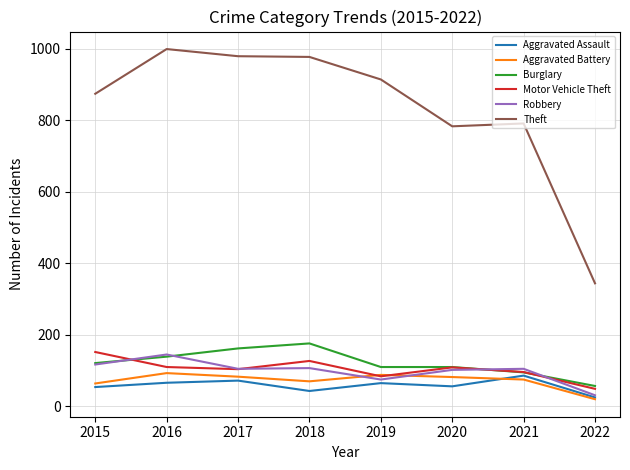

At which category does Aggravated Assault reach its first local valley?

2018